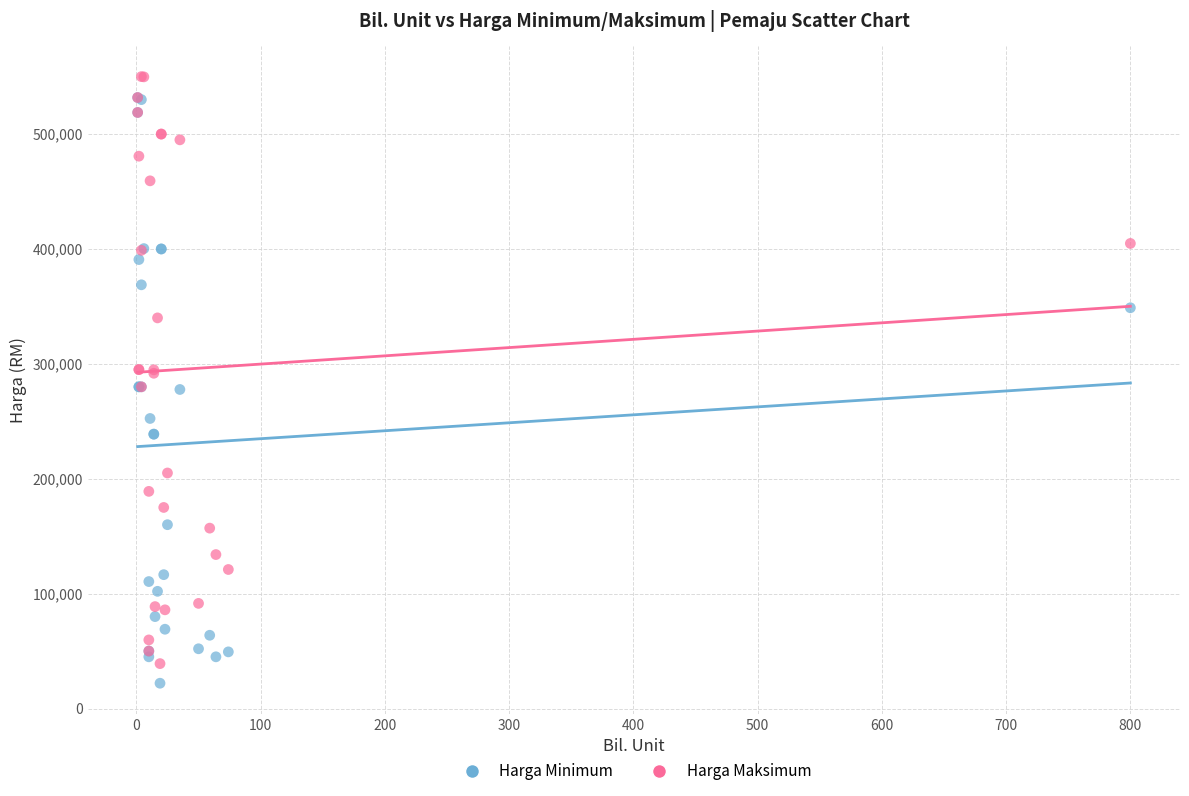

What are all the series names shown in the legend?

Harga Minimum, Harga Maksimum